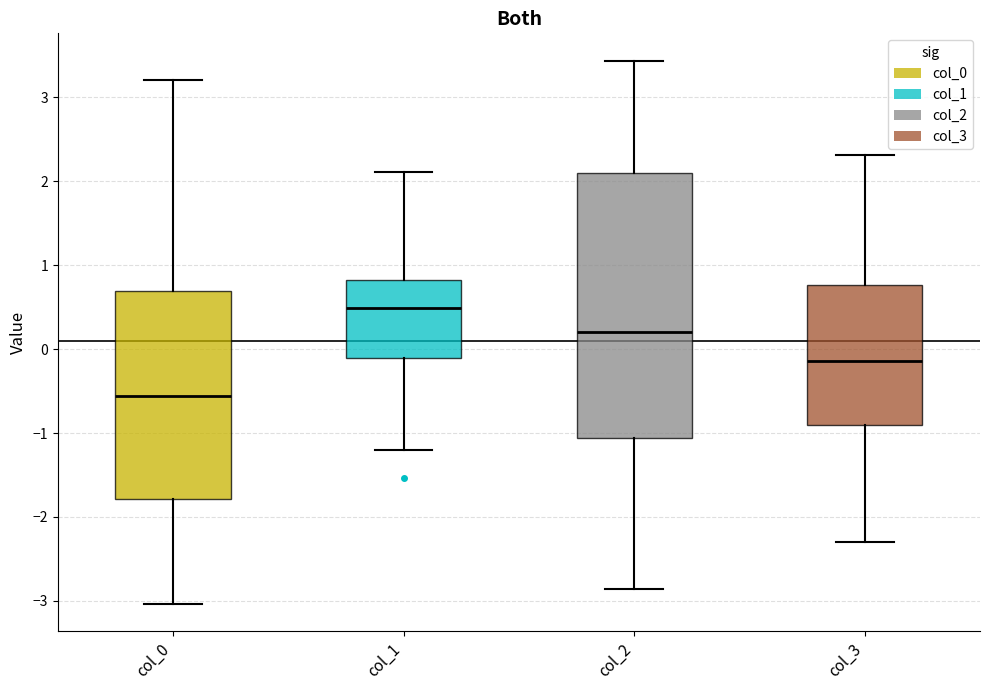

Reading left to right, read every box against the y-axis: the position of its median line, the range the box covers, and the ends of its whiskers. The values are not printed on the chart, so give them approximately, as read against the axis.

col_0: median -0.6, box -1.8 to 0.7, whiskers -3.0 to 3.2
col_1: median 0.5, box -0.1 to 0.8, whiskers -1.2 to 2.1
col_2: median 0.2, box -1.1 to 2.1, whiskers -2.9 to 3.4
col_3: median -0.1, box -0.9 to 0.8, whiskers -2.3 to 2.3